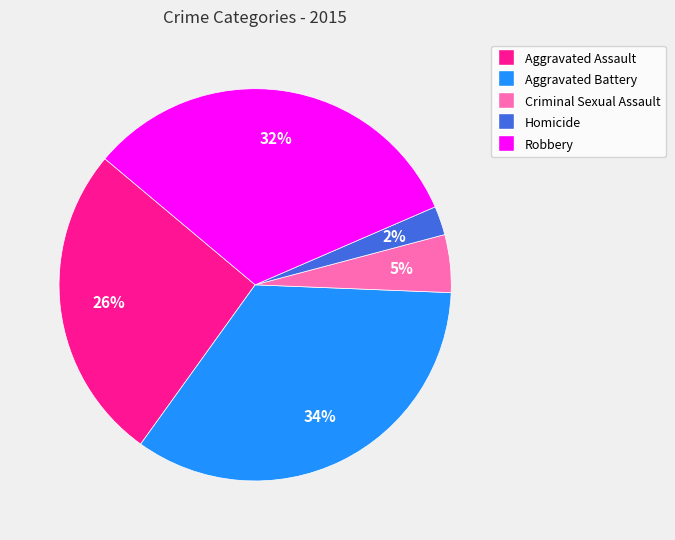

Which slice is the largest?

Aggravated Battery